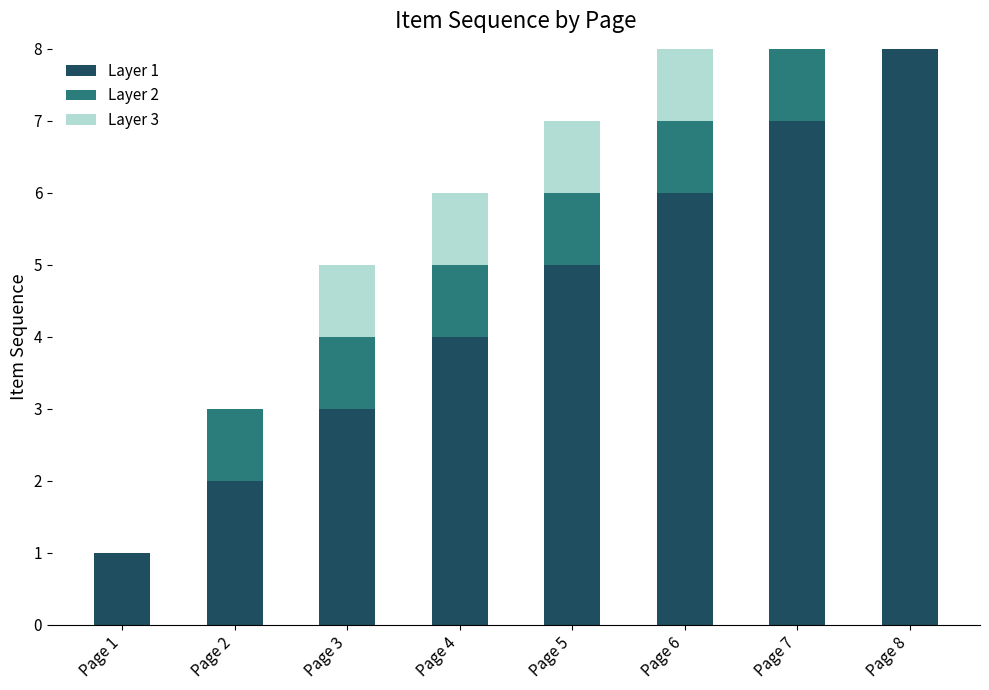

At which label does Layer 1 reach its peak?

Page 8